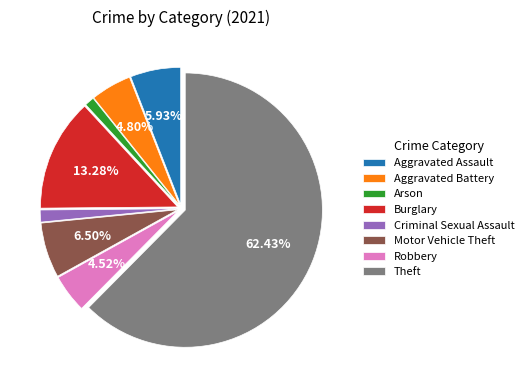

The Criminal Sexual Assault slice represents 9% of the pie. True or false?

False